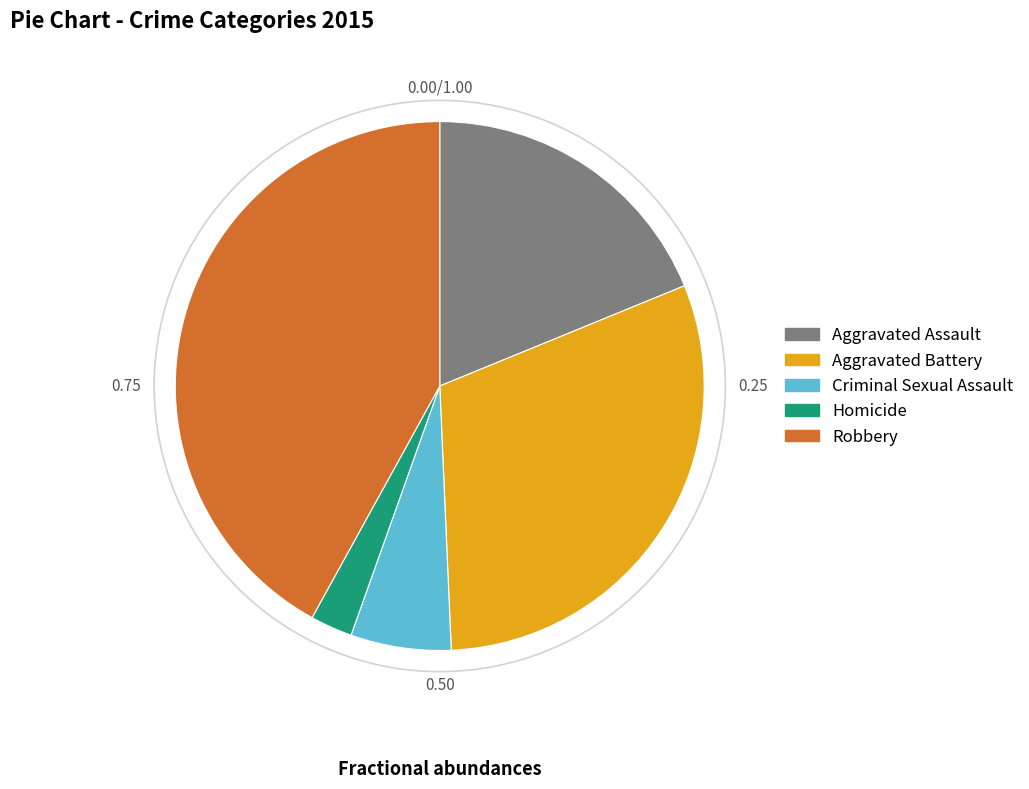

What is the smallest slice in the pie chart?

Homicide